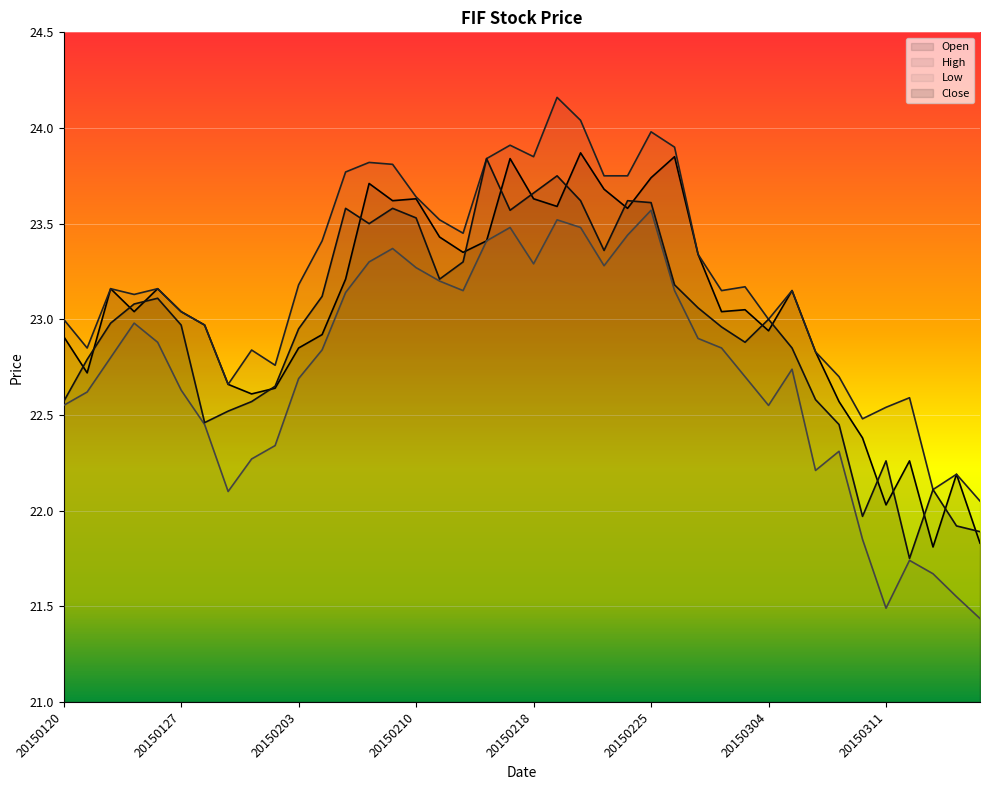

Which series has the largest total across all categories?

High